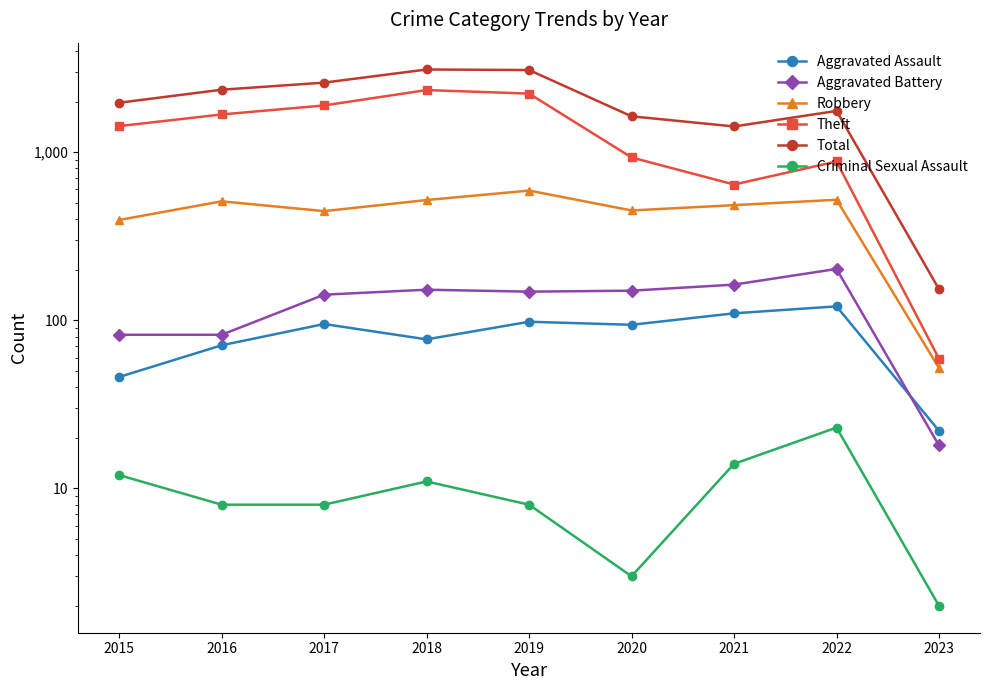

How many interior local valleys does the Criminal Sexual Assault series have?

1